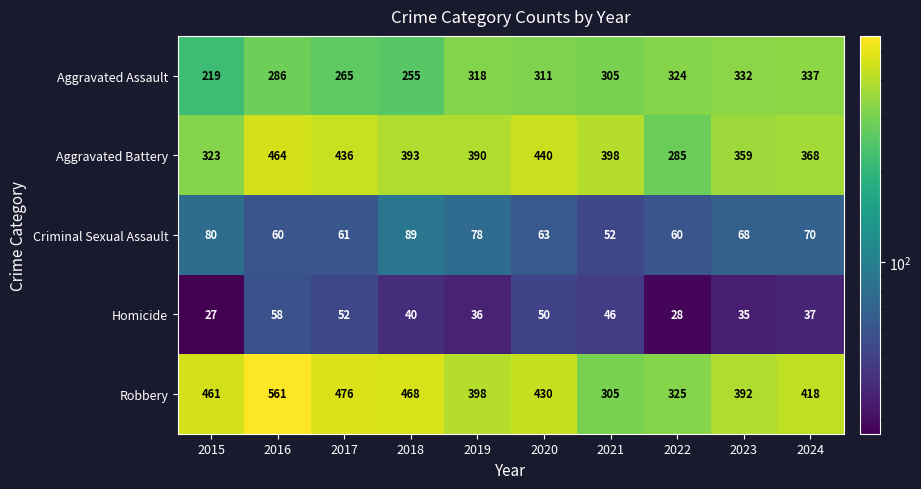

What is the maximum value shown in the chart?

561